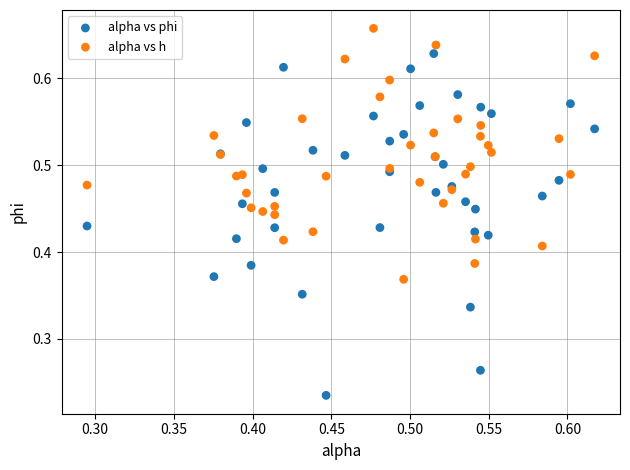

Which series reaches the maximum Y coordinate?

alpha vs h